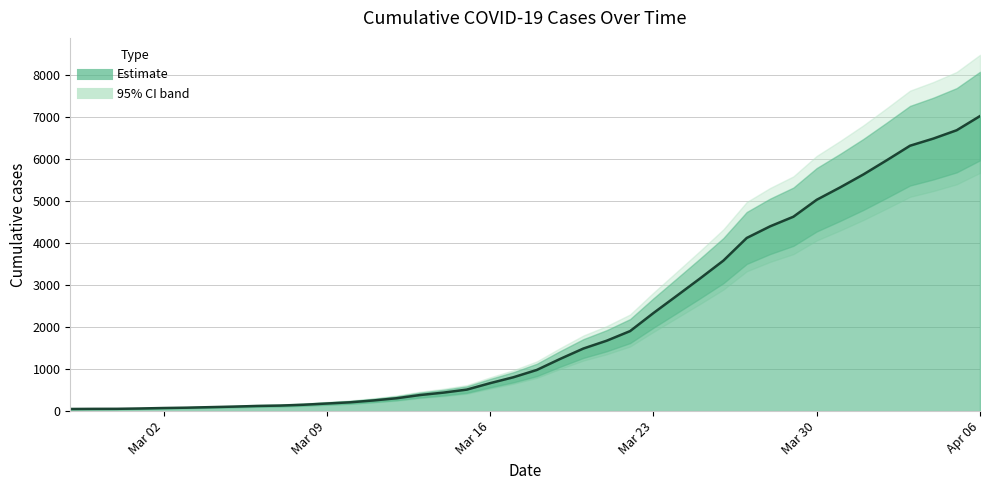

What is the smallest value displayed?

51